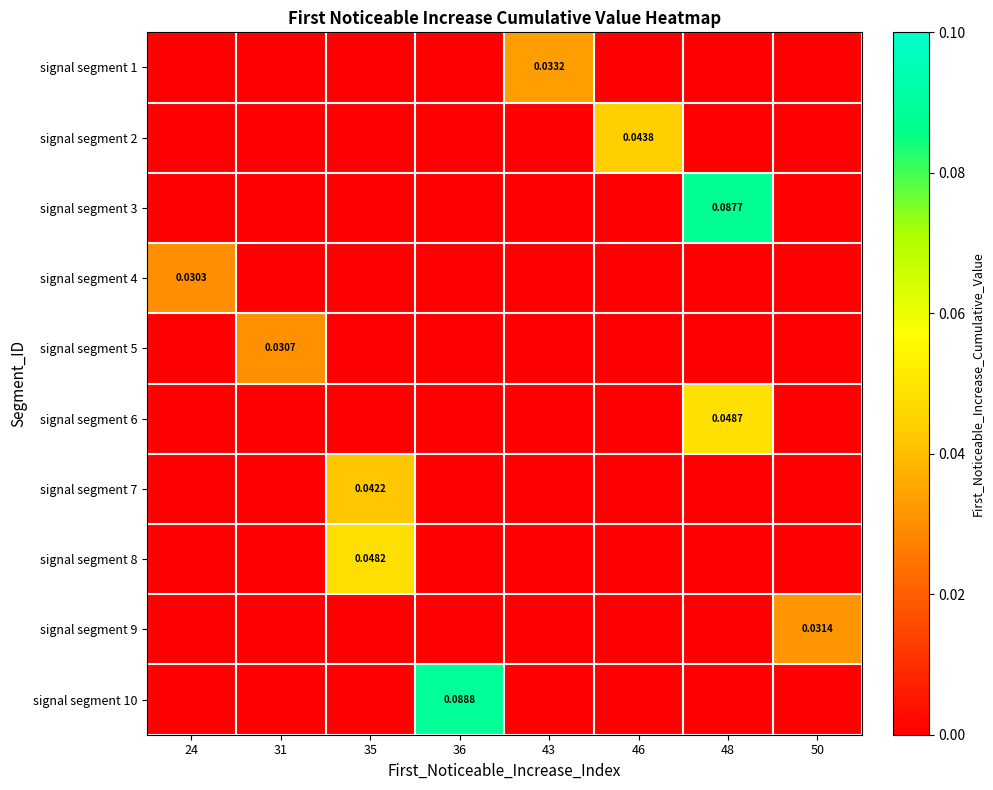

Which category has the highest value in the signal segment 7 series?

35